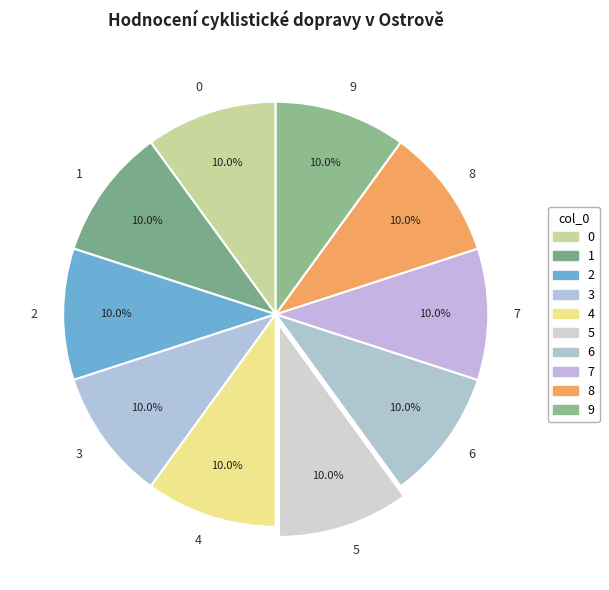

True or false: 9 accounts for 10% of the total.

True